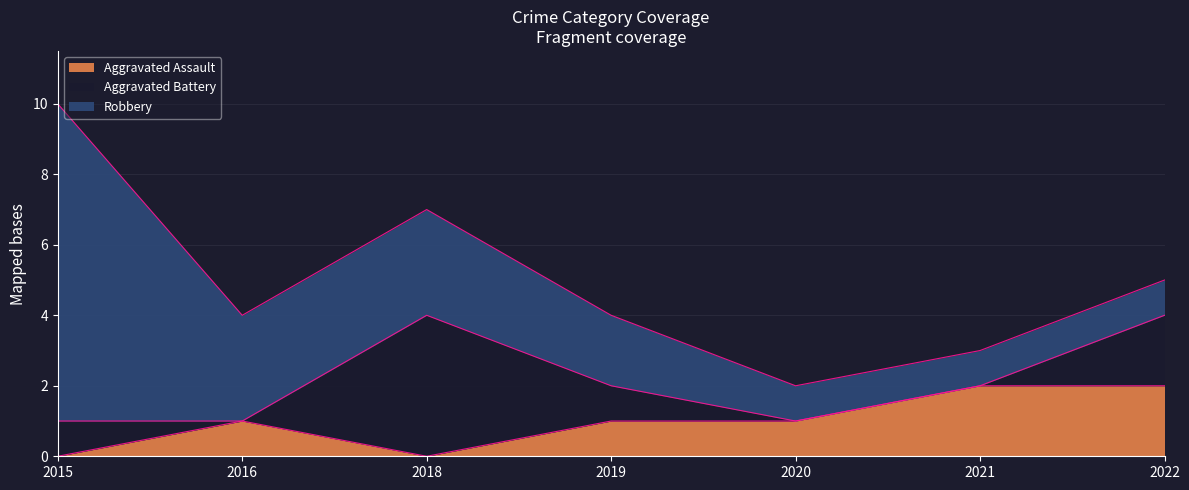

List the labels in order of Aggravated Battery value, smallest first.

2016, 2020, 2021, 2015, 2019, 2022, 2018